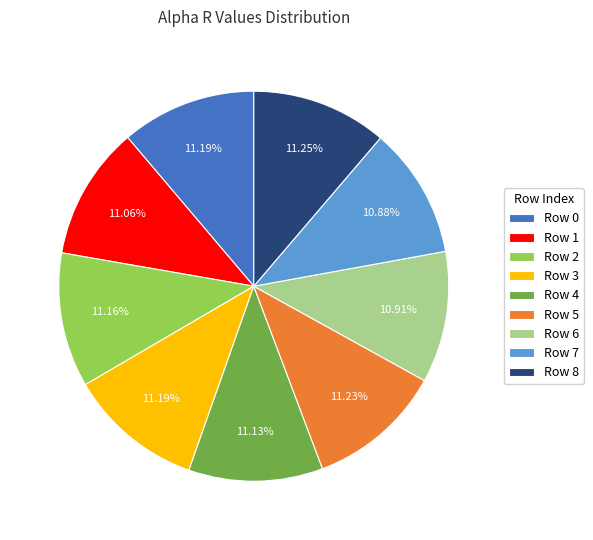

Combined, do Row 3 and Row 8 account for over 50%?

No